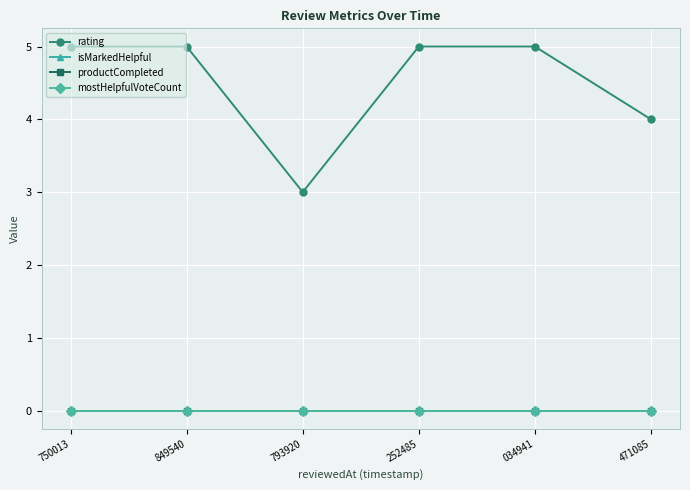

Does the chart have visible grid lines?

Yes